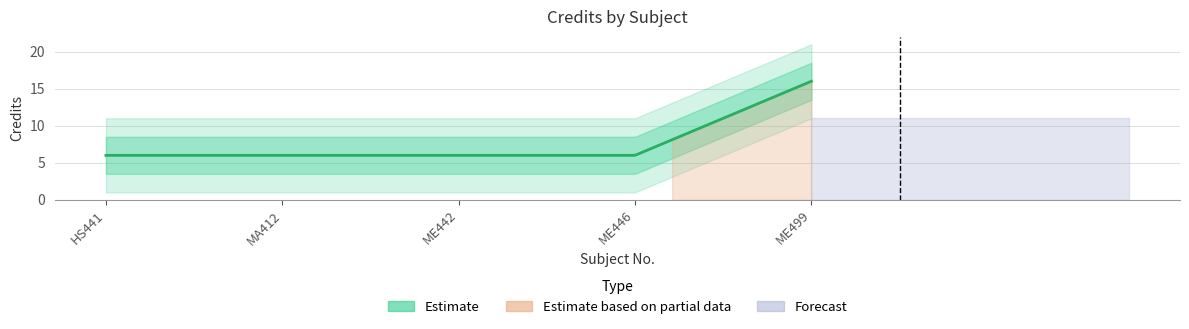

How many lines are shown in the chart?

1